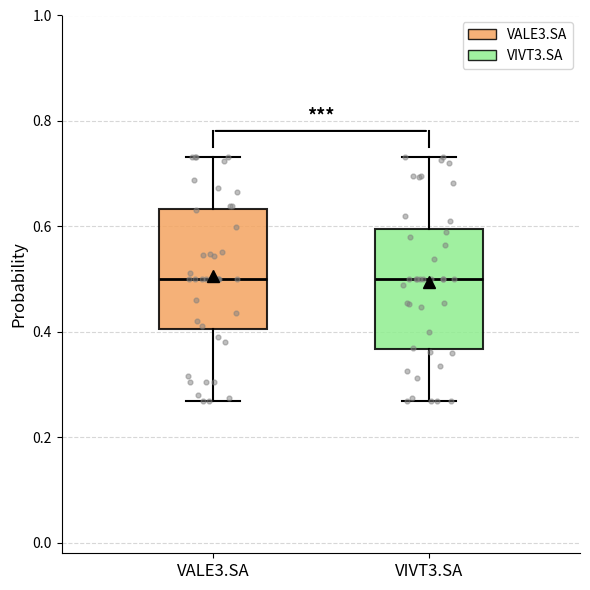

Where does the upper whisker of the box for VIVT3.SA end on the y-axis? The values are not printed on the chart, so give them approximately, as read against the axis.

0.74